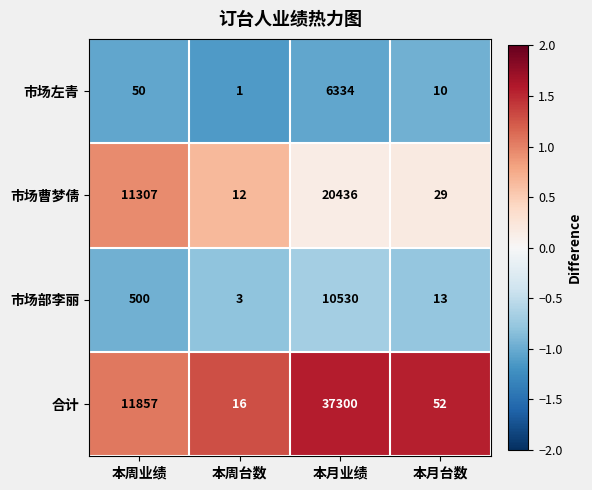

Reading left to right, list all the values displayed in this chart.

市场左青: 本周业绩=50	本周台数=1	本月业绩=6334	本月台数=10
市场曹梦倩: 本周业绩=11307	本周台数=12	本月业绩=20436	本月台数=29
市场部李丽: 本周业绩=500	本周台数=3	本月业绩=10530	本月台数=13
合计: 本周业绩=11857	本周台数=16	本月业绩=37300	本月台数=52